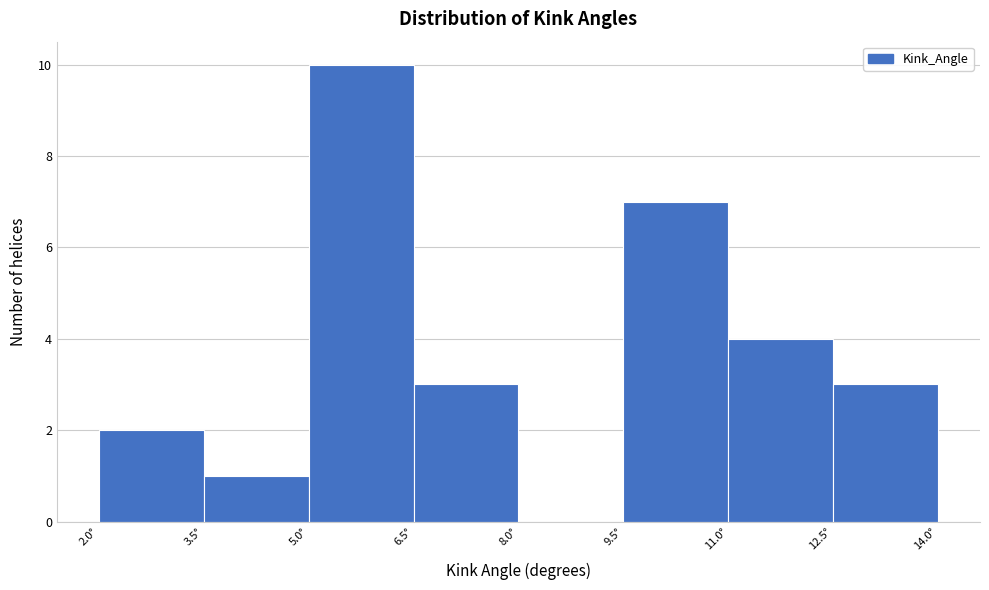

Reading left to right, transcribe this chart: for each bar, give the range it covers on the x-axis and its height. Neither the bar edges nor the heights are printed on the chart, so give them approximately, as read against the axes.

2.0 to 3.5: 2
3.5 to 5.0: 1
5.0 to 6.5: 10
6.5 to 8.0: 3
8.0 to 9.5: 0
9.5 to 11.0: 7
11.0 to 12.5: 4
12.5 to 14.0: 3